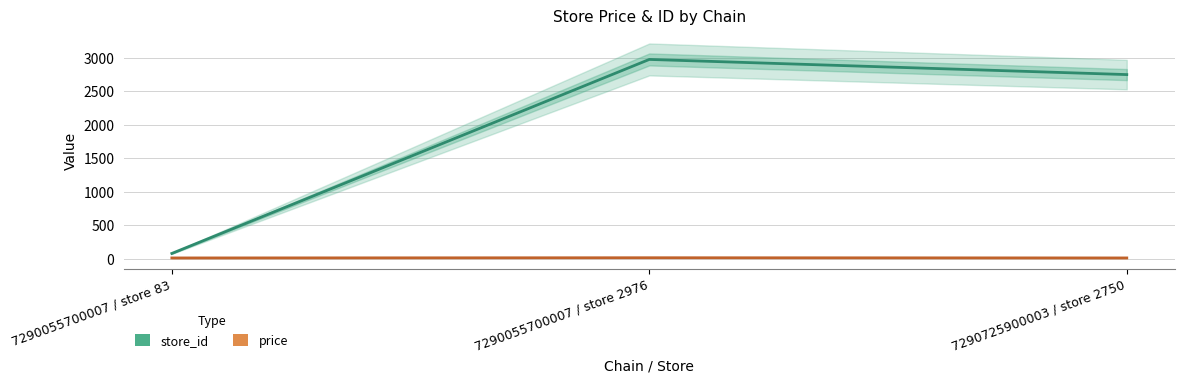

Which series has the largest total across all categories?

store_id